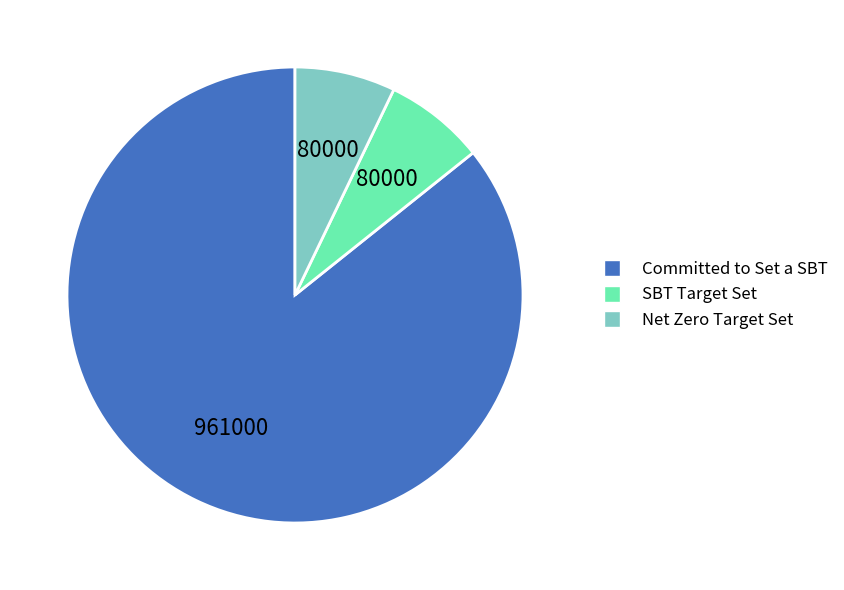

Which slice is the largest?

Committed to Set a SBT